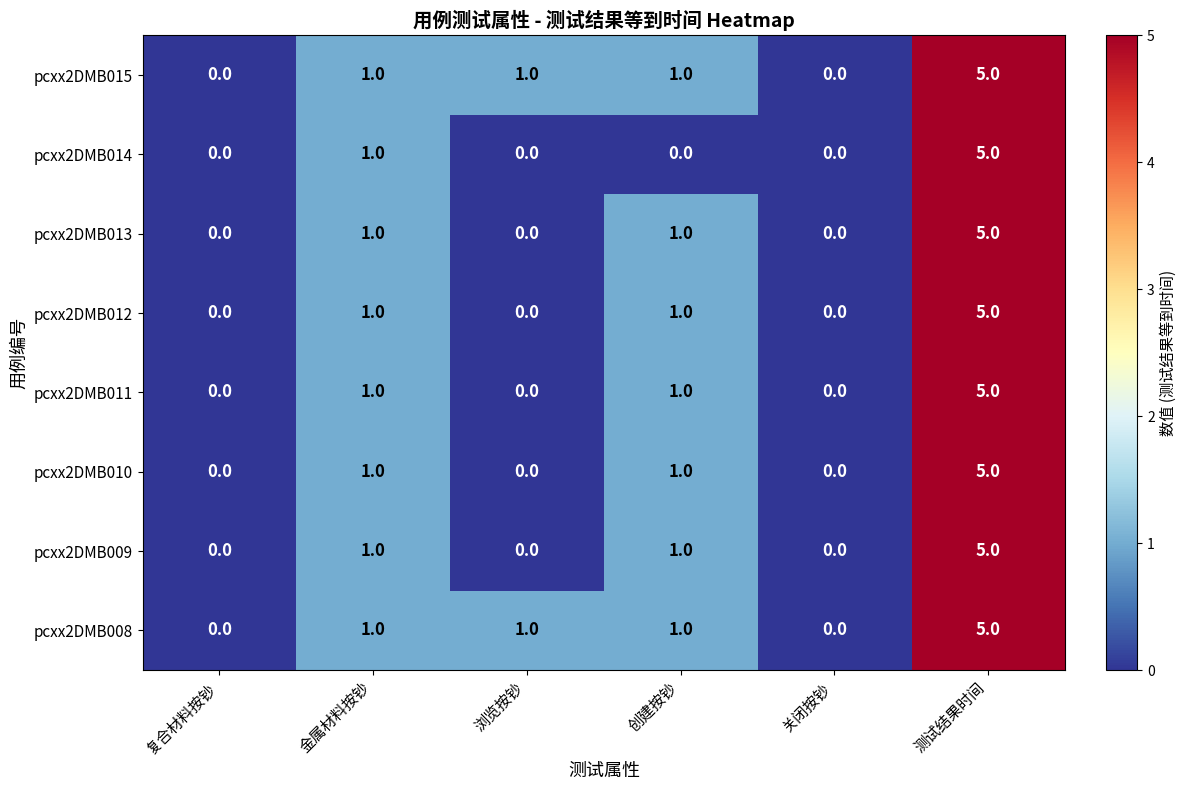

What is the difference between the pcxx2DMB011 values at 测试结果时间 and 关闭按钞?

5